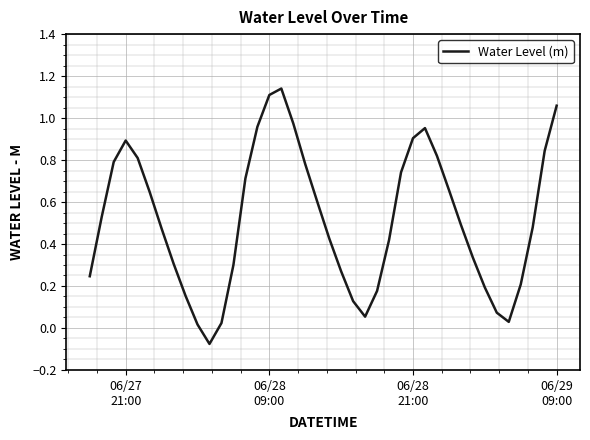

What is the difference between the maximum and minimum values?

1.2